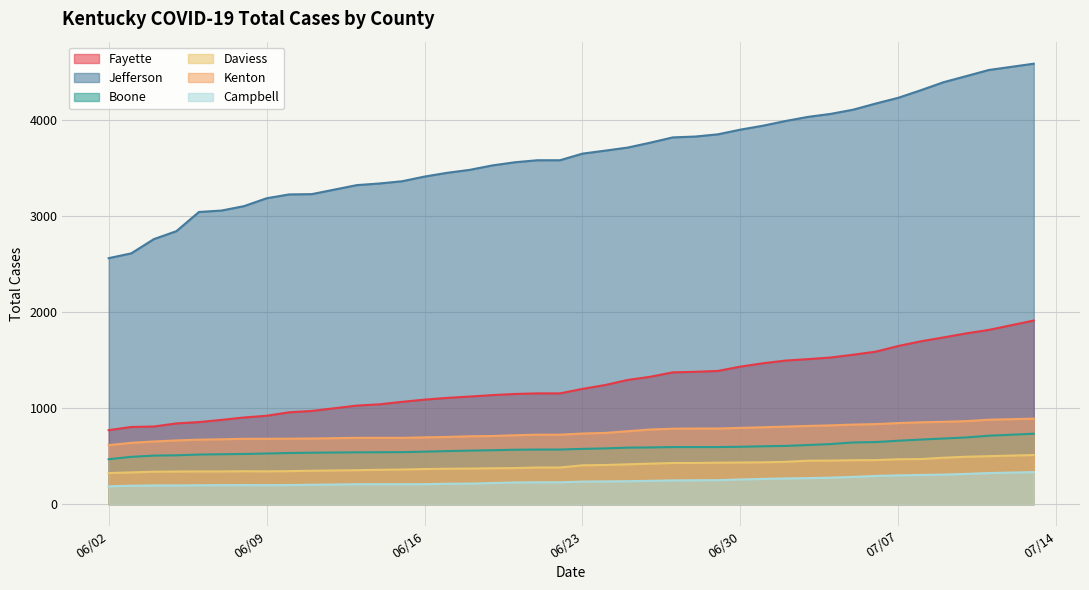

What is the difference between the highest and lowest values at 06/17/2020?

3239